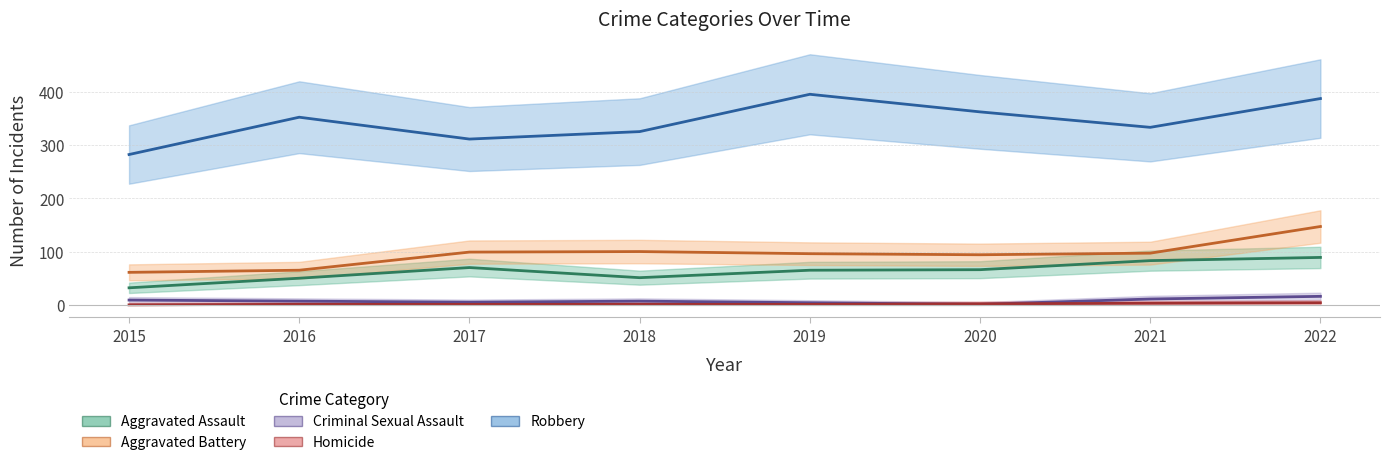

What is the difference between the highest and lowest values at 2020?

361